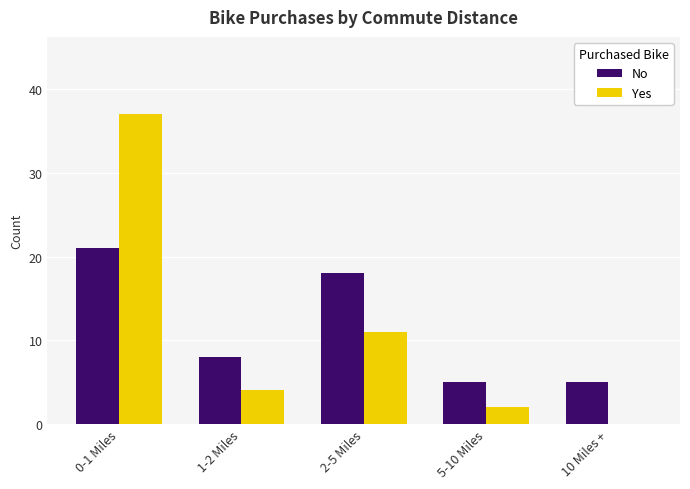

Which series changed the most between 1-2 Miles and 5-10 Miles?

No